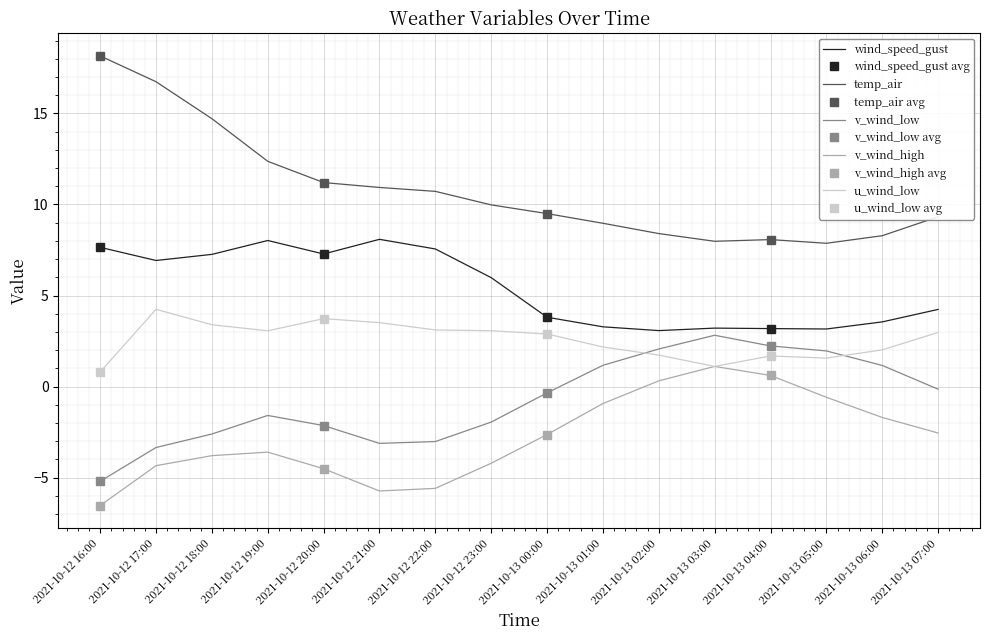

What is the value of the temp_air point at the 14th from the left?

7.9